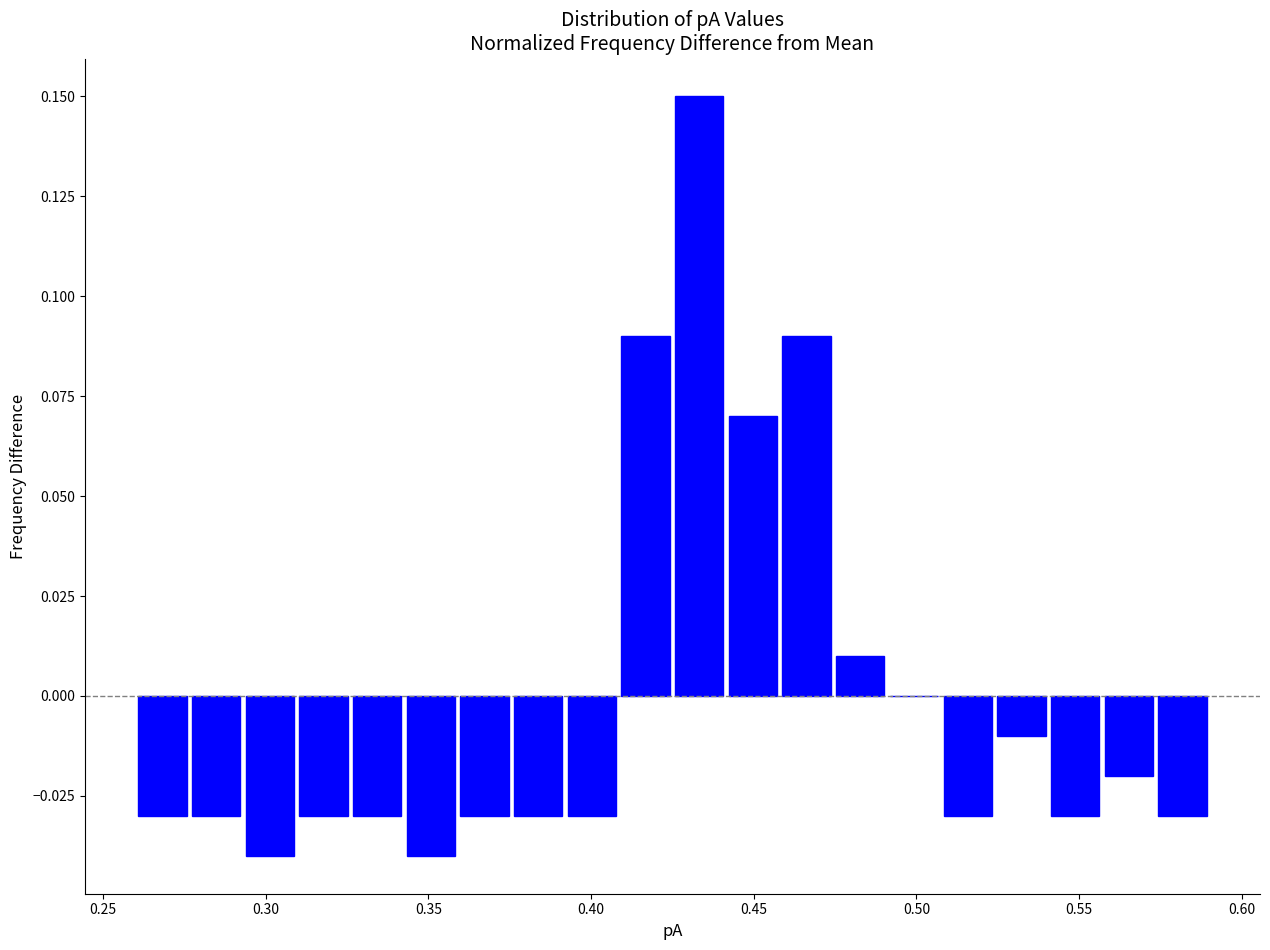

Read against the x-axis, roughly where is the centre of the tallest bar?

0.435